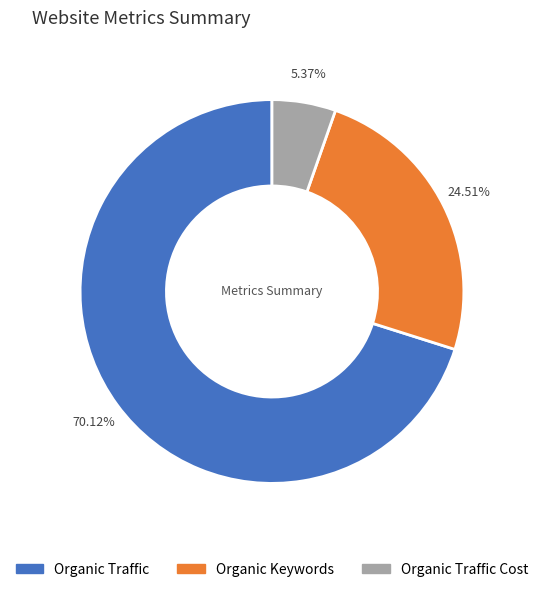

Does any single category account for the majority?

Yes